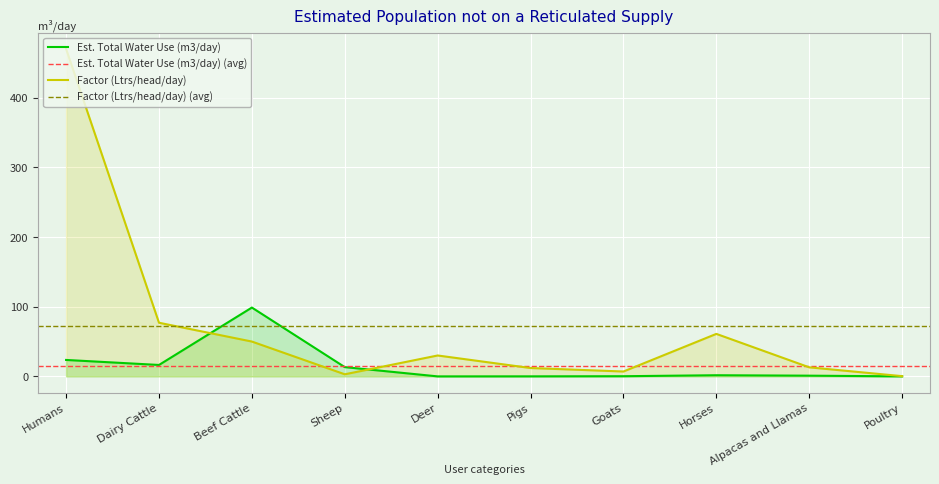

The Est. Total Water Use (m3/day) series shows 18.9 at Sheep. True or false?

False